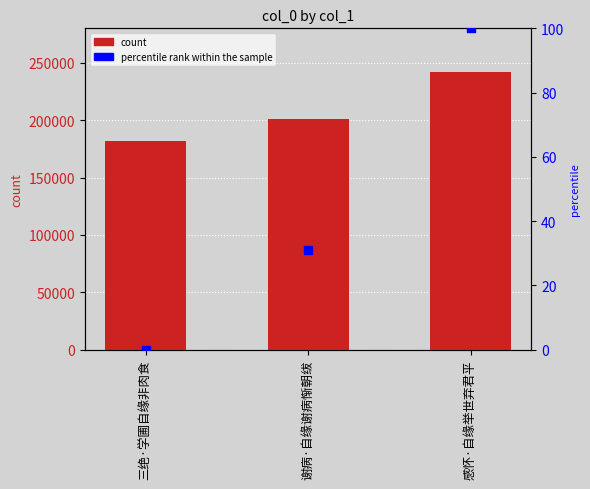

Which series has the largest Y range (max minus min)?

col_0